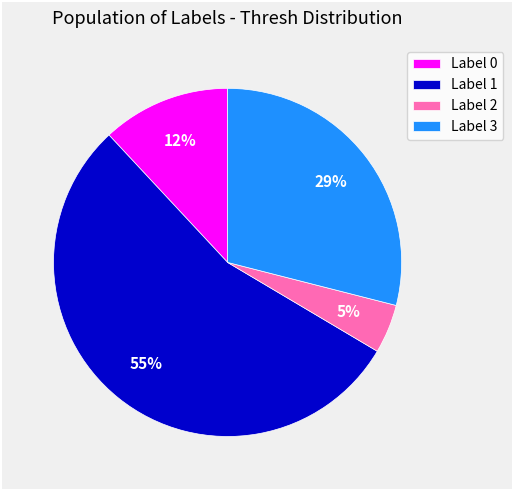

To the nearest percent, what is the difference between the largest and smallest slice percentages?

50%